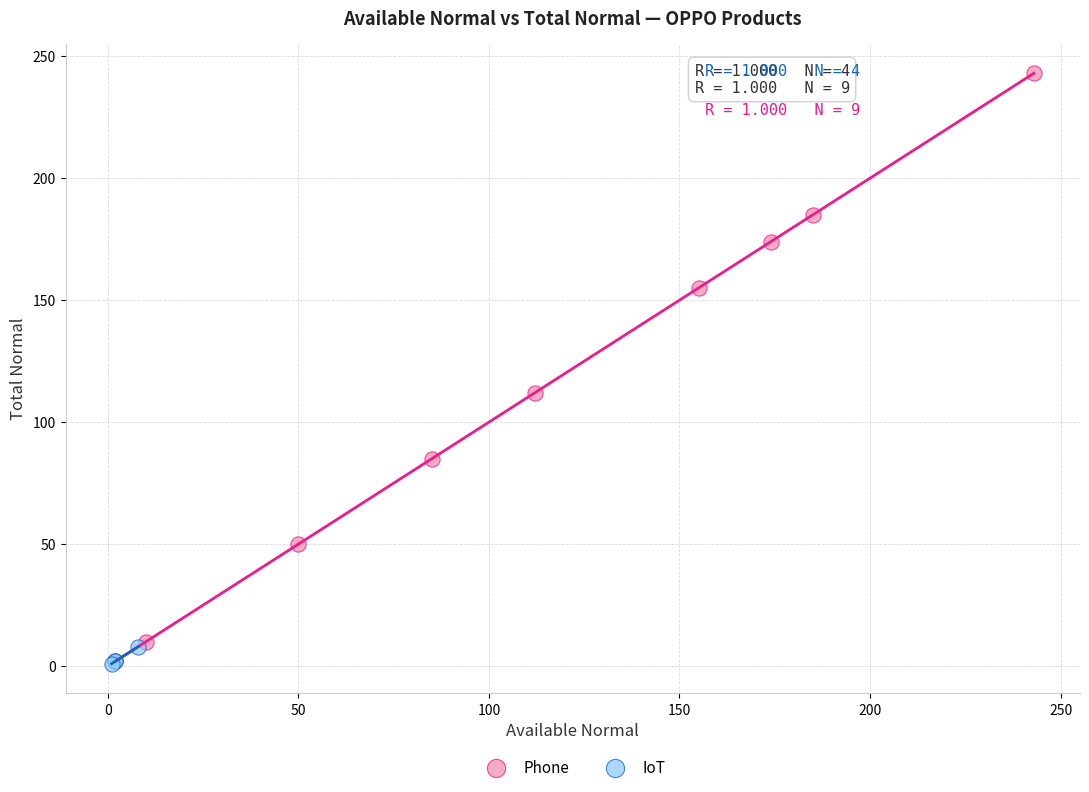

Which series reaches the maximum Y coordinate?

Phone